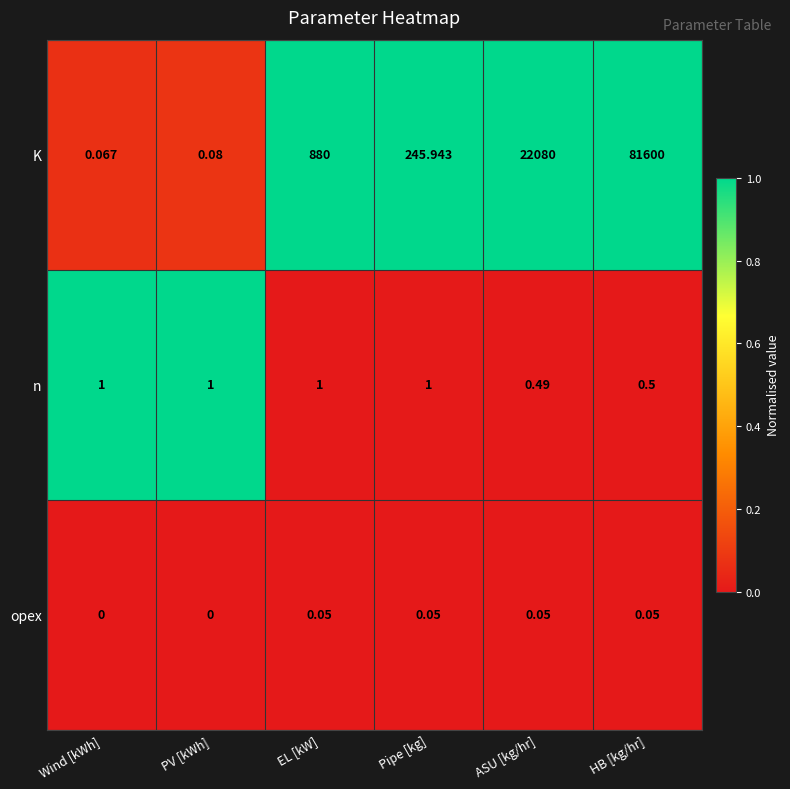

Which series has the widest spread of values?

K